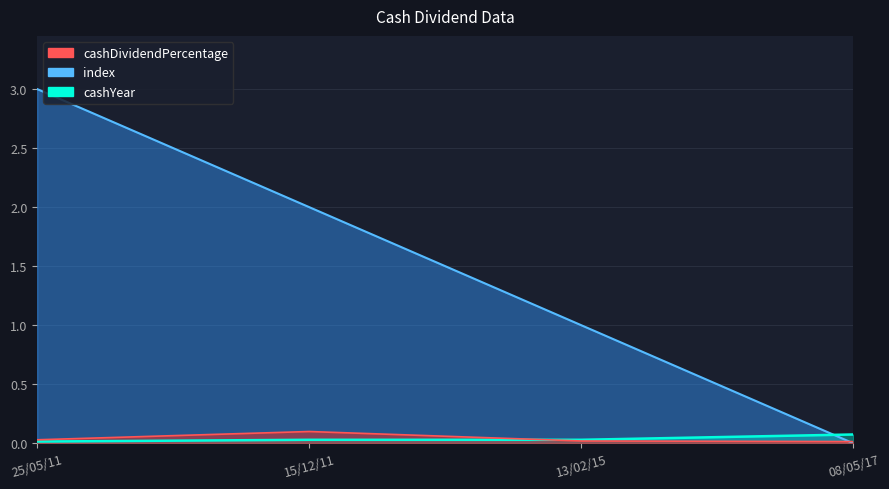

How many distinct data groups are displayed?

3